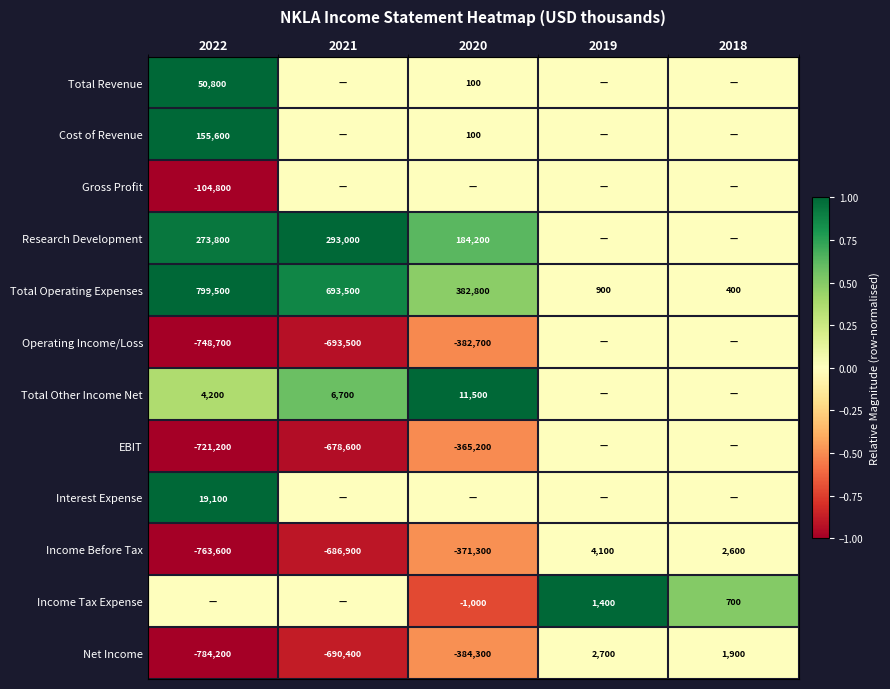

True or false: Total Operating Expenses has a value of 400 at 2018.

True